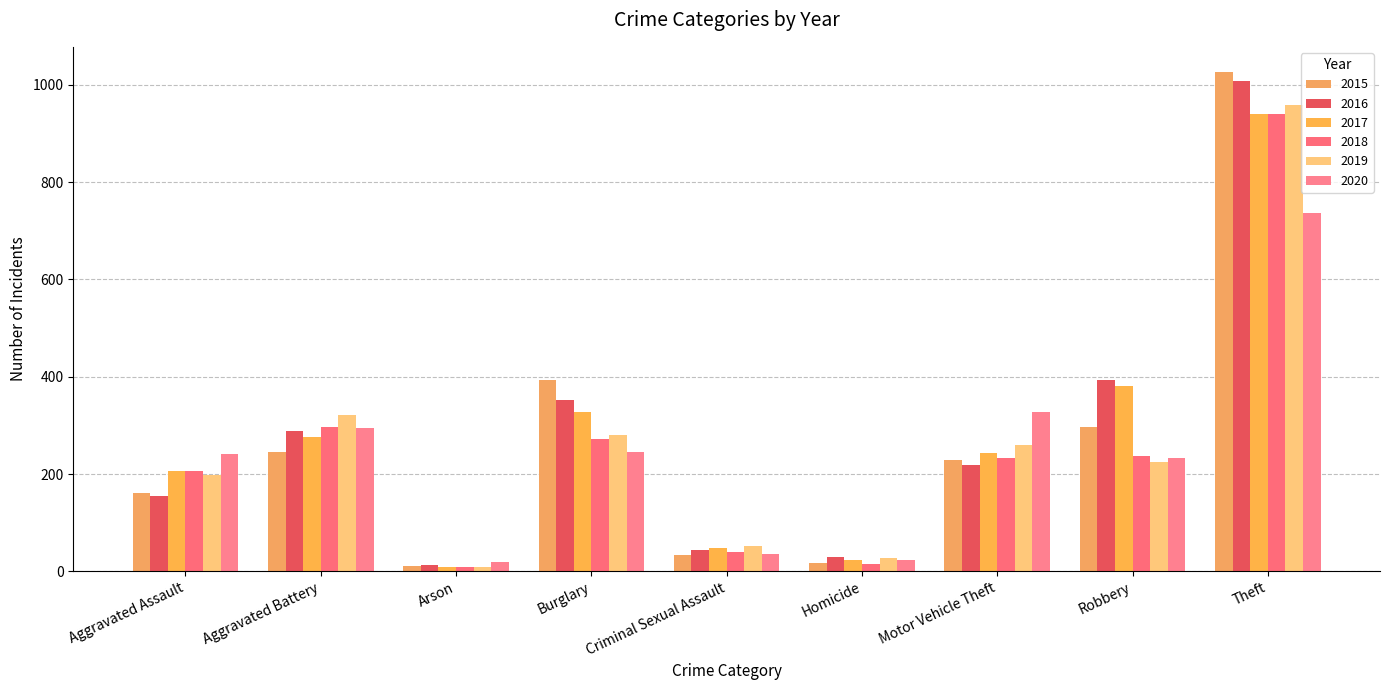

At which label is 2015 closest to 519?

Burglary